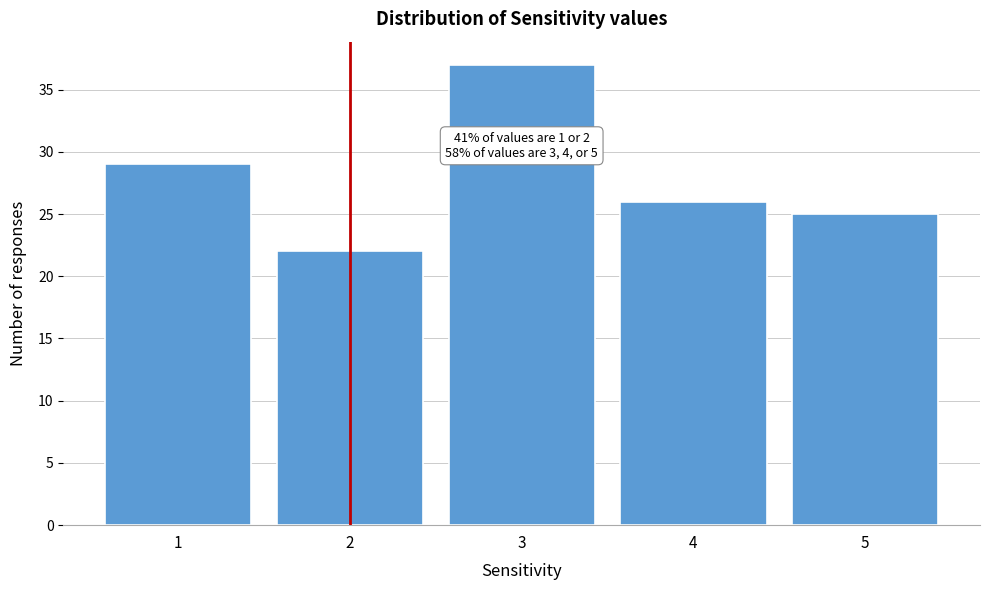

Reading right to left, list all the values displayed in this chart.

25	26	37	22	29